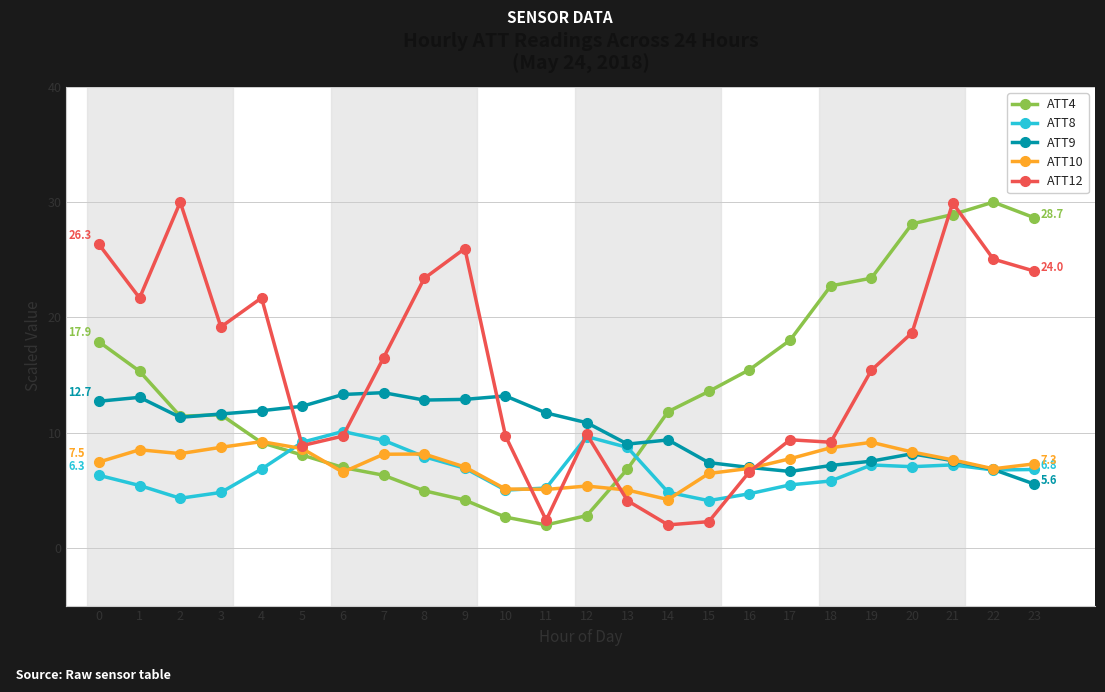

How many times do ATT4 and ATT9 cross each other?

2